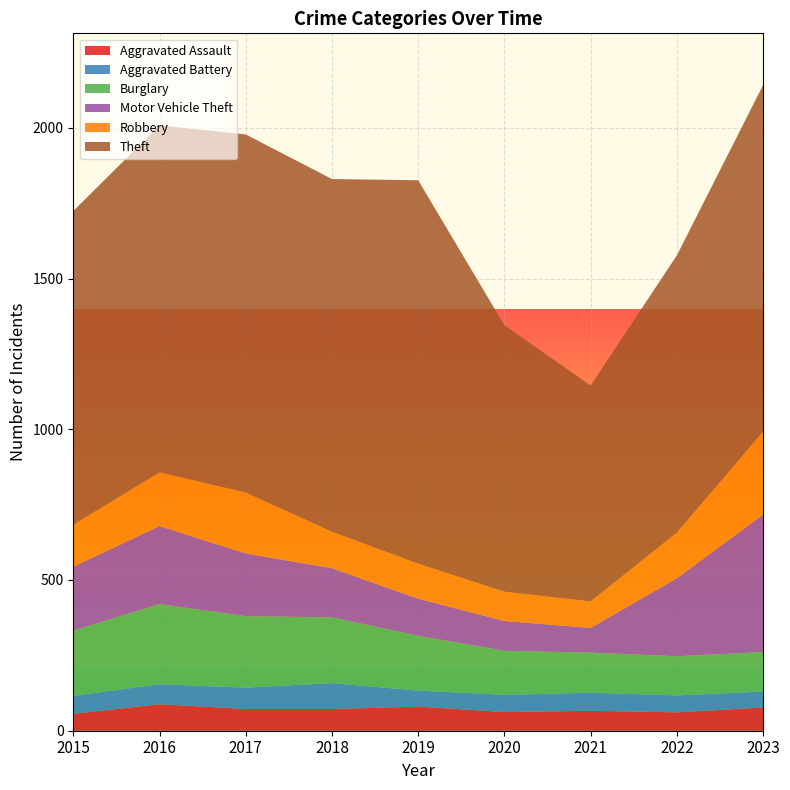

Reading left to right, list all the values displayed in this chart.

Aggravated Assault: 56	88	72	72	80	62	66	61	77
Aggravated Battery: 60	66	71	86	53	57	60	56	53
Burglary: 216	266	237	218	182	146	133	130	131
Motor Vehicle Theft: 212	259	208	163	123	99	82	259	456
Robbery: 139	178	202	121	116	97	88	151	276
Theft: 1041	1151	1188	1170	1272	884	716	920	1149